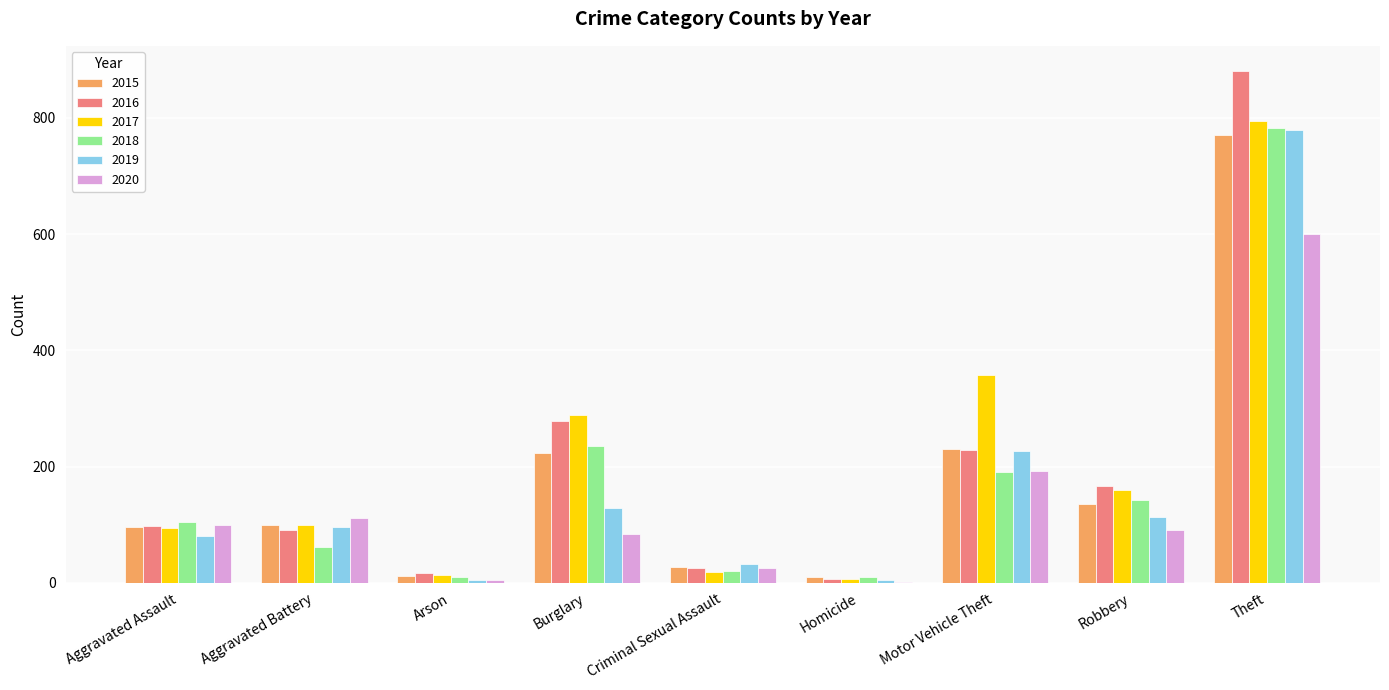

How many series are shown in this chart?

6